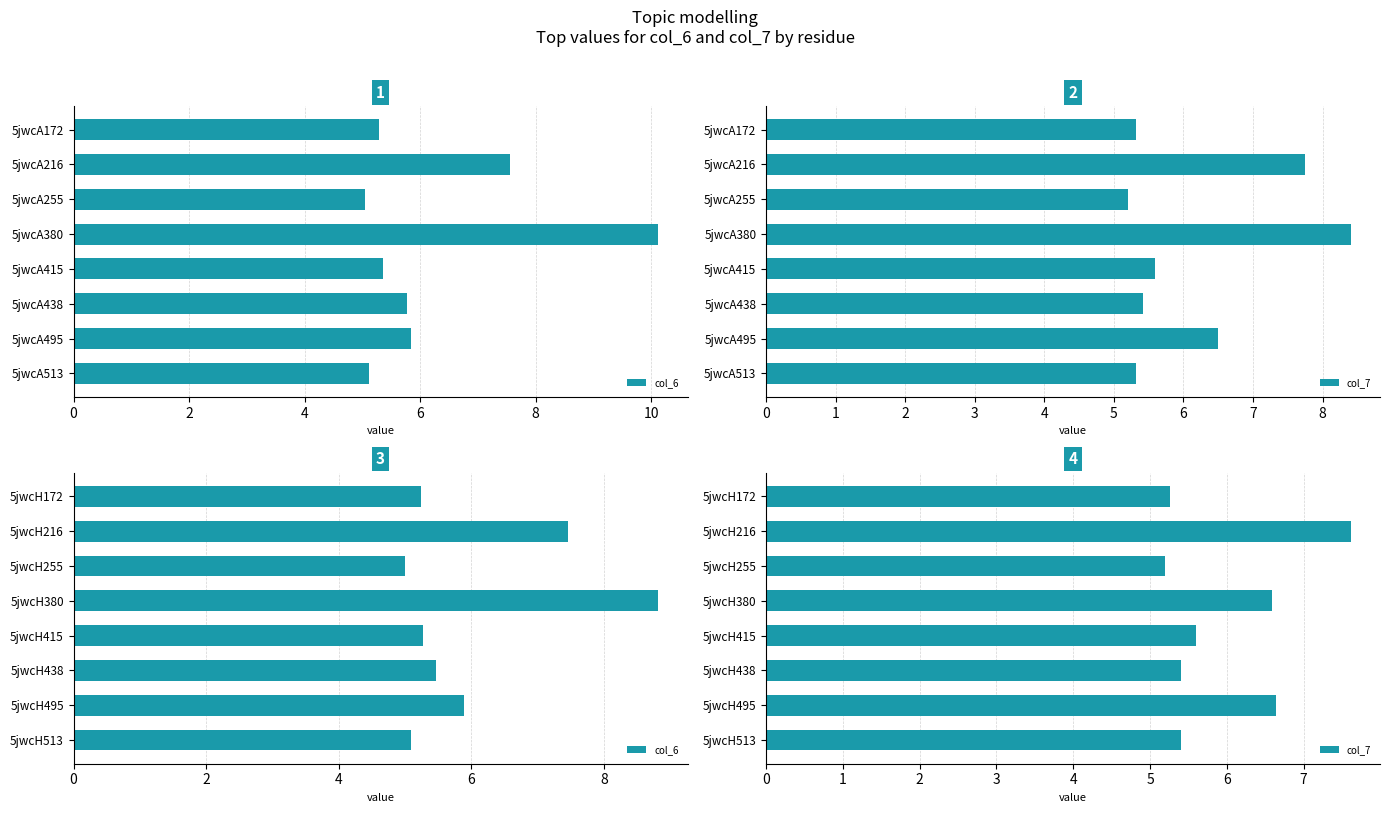

What is the difference between the maximum and minimum values in the col_6 series?

3.8